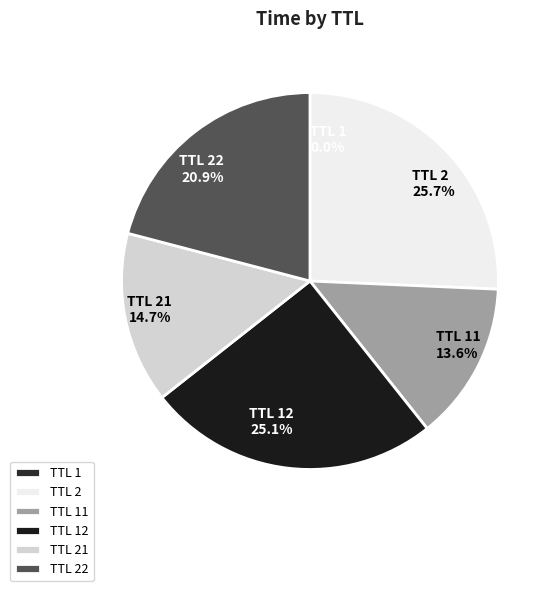

Is there a majority slice in this chart?

No